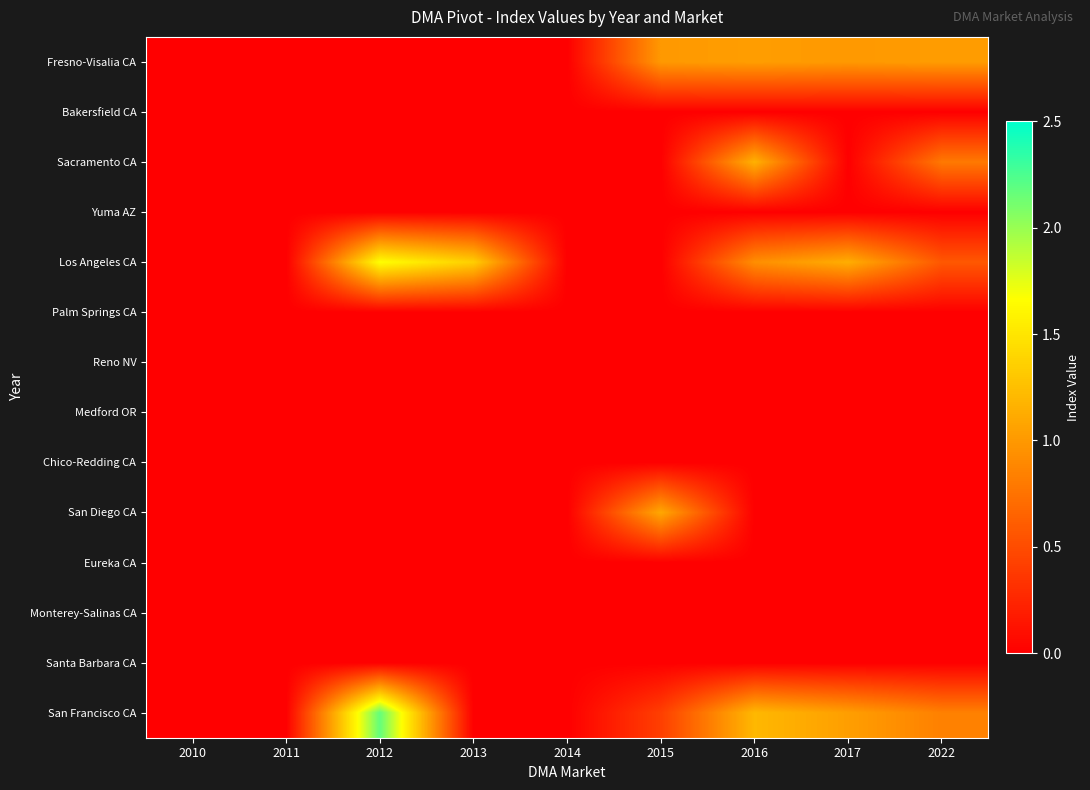

Reading left to right, transcribe all the data shown in this chart.

Fresno-Visalia CA: 2010=0.0	2011=0.0	2012=0.0	2013=0.0	2014=0.0	2015=1.0	2016=1.0	2017=1.0	2022=1.0
Bakersfield CA: 2010=0.0	2011=0.0	2012=0.0	2013=0.0	2014=0.0	2015=0.0	2016=0.0	2017=0.0	2022=0.0
Sacramento CA: 2010=0.0	2011=0.0	2012=0.0	2013=0.0	2014=0.0	2015=0.0	2016=1.2	2017=0.0	2022=0.8
Yuma AZ: 2010=0.0	2011=0.0	2012=0.0	2013=0.0	2014=0.0	2015=0.0	2016=0.0	2017=0.0	2022=0.0
Los Angeles CA: 2010=0.0	2011=0.0	2012=1.7	2013=1.4	2014=0.0	2015=0.0	2016=0.9	2017=1.1	2022=0.6
Palm Springs CA: 2010=0.0	2011=0.0	2012=0.0	2013=0.0	2014=0.0	2015=0.0	2016=0.0	2017=0.0	2022=0.0
Reno NV: 2010=0.0	2011=0.0	2012=0.0	2013=0.0	2014=0.0	2015=0.0	2016=0.0	2017=0.0	2022=0.0
Medford OR: 2010=0.0	2011=0.0	2012=0.0	2013=0.0	2014=0.0	2015=0.0	2016=0.0	2017=0.0	2022=0.0
Chico-Redding CA: 2010=0.0	2011=0.0	2012=0.0	2013=0.0	2014=0.0	2015=0.0	2016=0.0	2017=0.0	2022=0.0
San Diego CA: 2010=0.0	2011=0.0	2012=0.0	2013=0.0	2014=0.0	2015=1.1	2016=0.0	2017=0.0	2022=0.0
Eureka CA: 2010=0.0	2011=0.0	2012=0.0	2013=0.0	2014=0.0	2015=0.0	2016=0.0	2017=0.0	2022=0.0
Monterey-Salinas CA: 2010=0.0	2011=0.0	2012=0.0	2013=0.0	2014=0.0	2015=0.0	2016=0.0	2017=0.0	2022=0.0
Santa Barbara CA: 2010=0.0	2011=0.0	2012=0.0	2013=0.0	2014=0.0	2015=0.0	2016=0.0	2017=0.0	2022=0.0
San Francisco CA: 2010=0.0	2011=0.0	2012=2.2	2013=0.0	2014=0.0	2015=0.4	2016=1.2	2017=1.0	2022=0.8